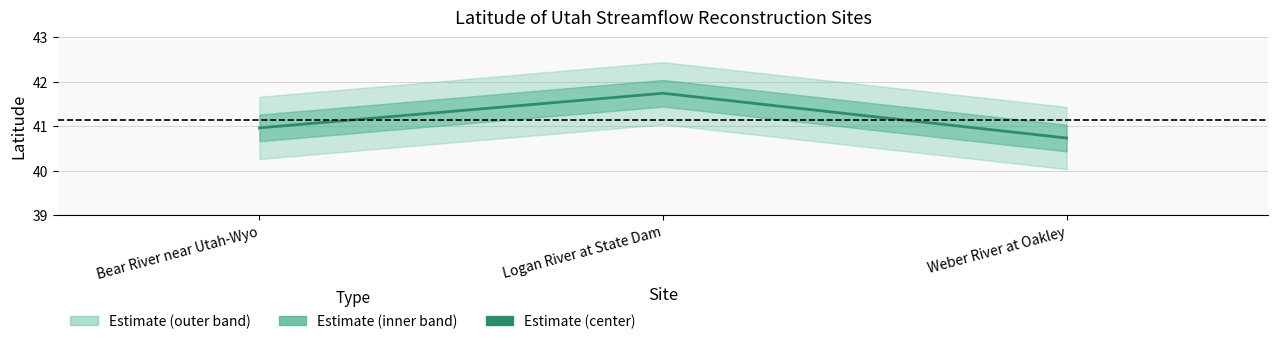

What is the sum of the values at Logan River at State Dam and Weber River at Oakley?

82.5